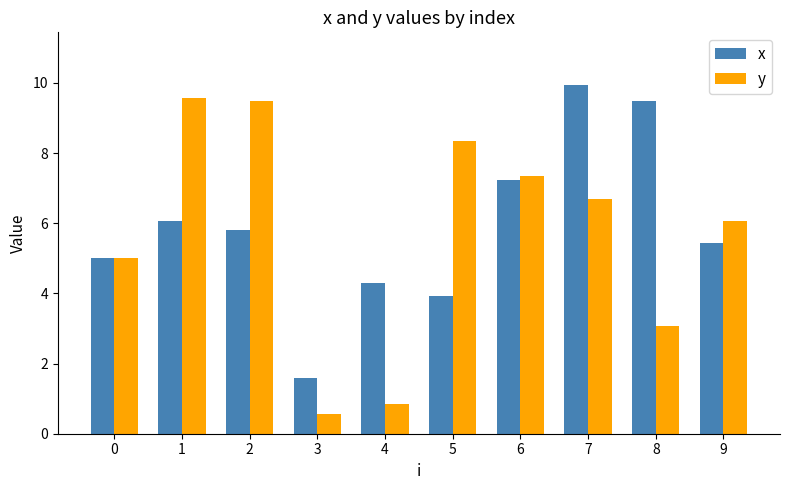

Which series has the largest range (max minus min)?

y